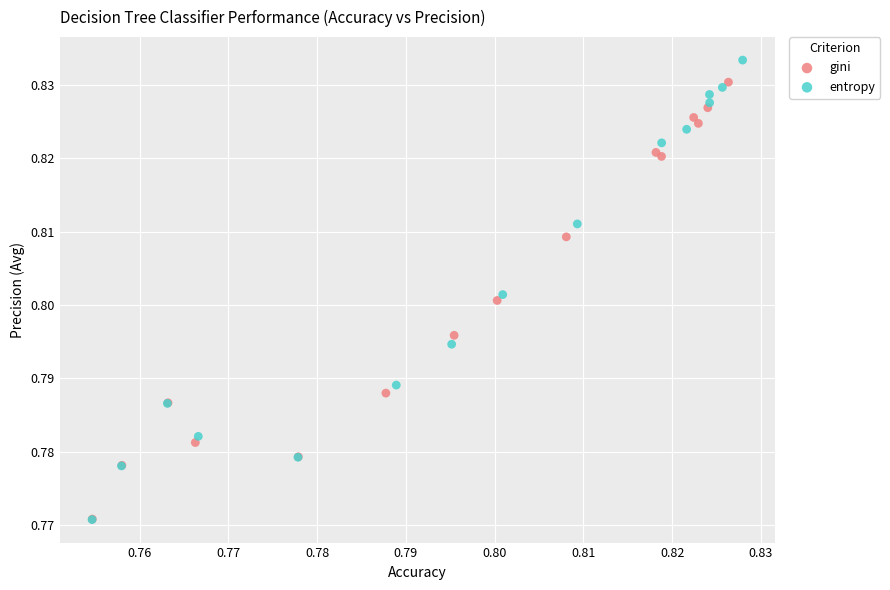

Which series reaches the maximum Y coordinate?

entropy